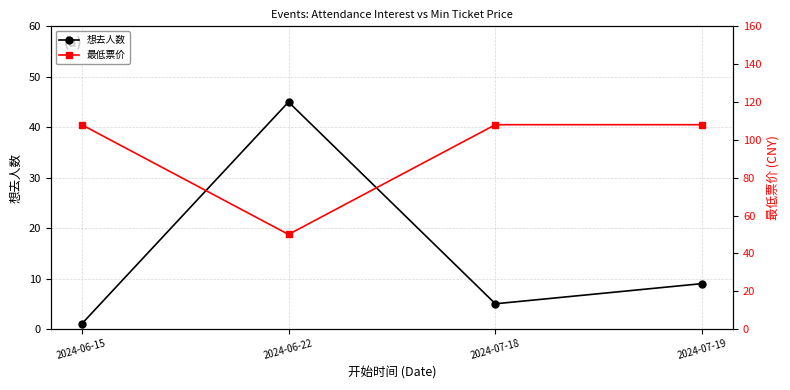

What is the value of the 想去人数 point at the 3rd from the left?

5